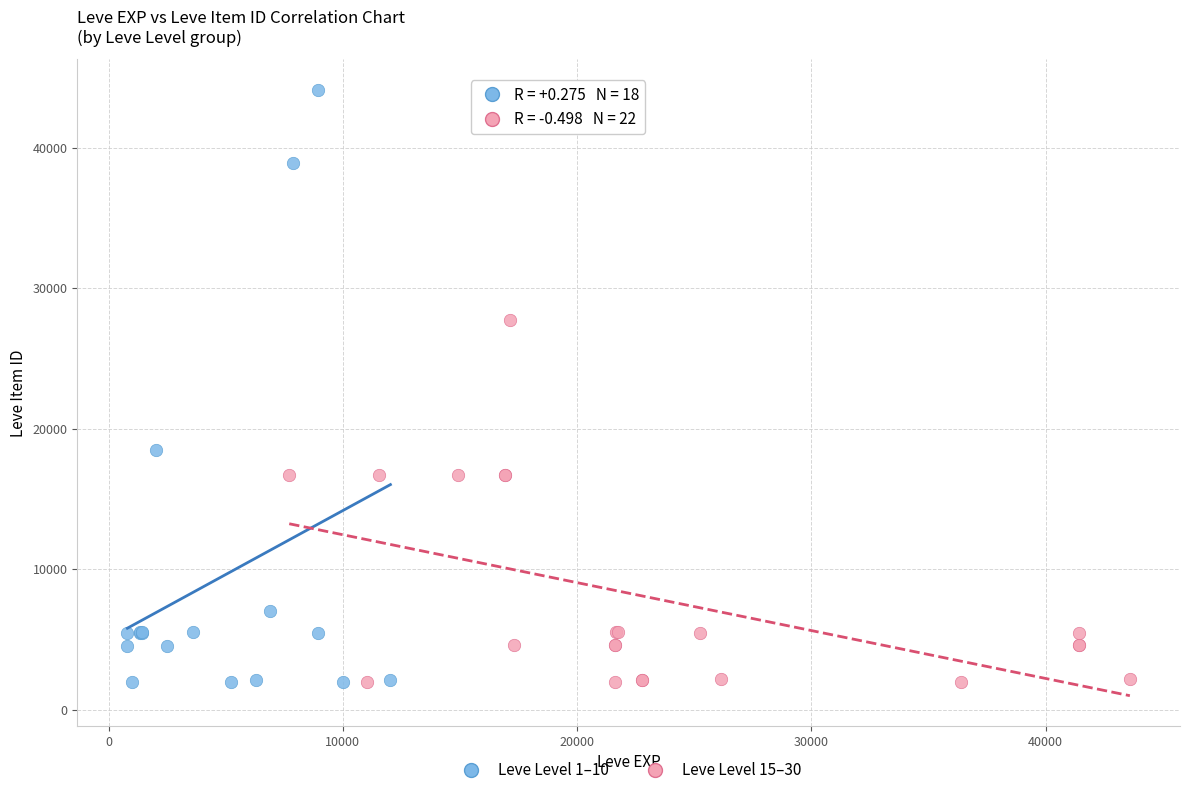

Which series reaches the maximum Y coordinate?

Leve Level 1–10